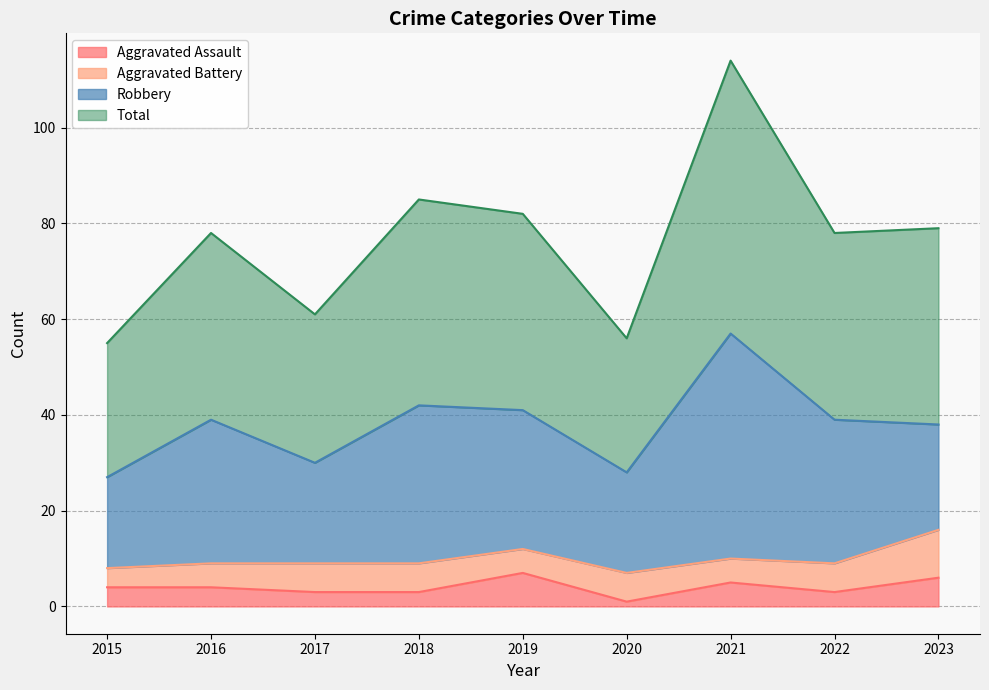

The Total series shows 160 at 2021. True or false?

False